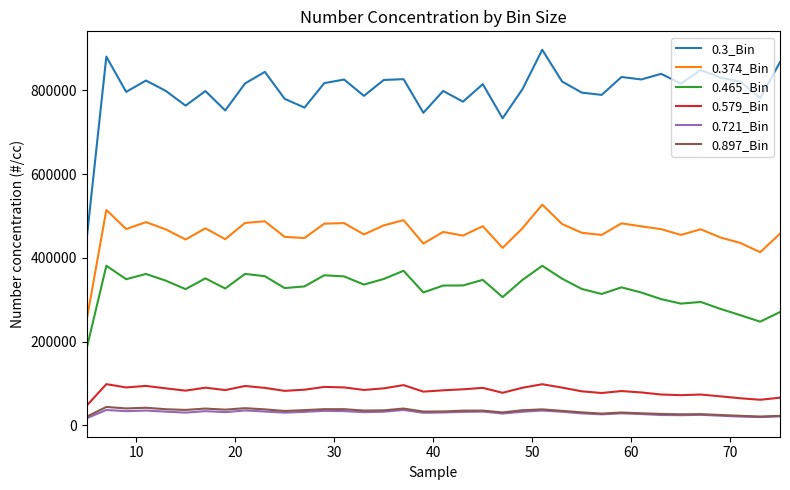

True or false: 0.374_Bin and 0.897_Bin cross at least once.

False